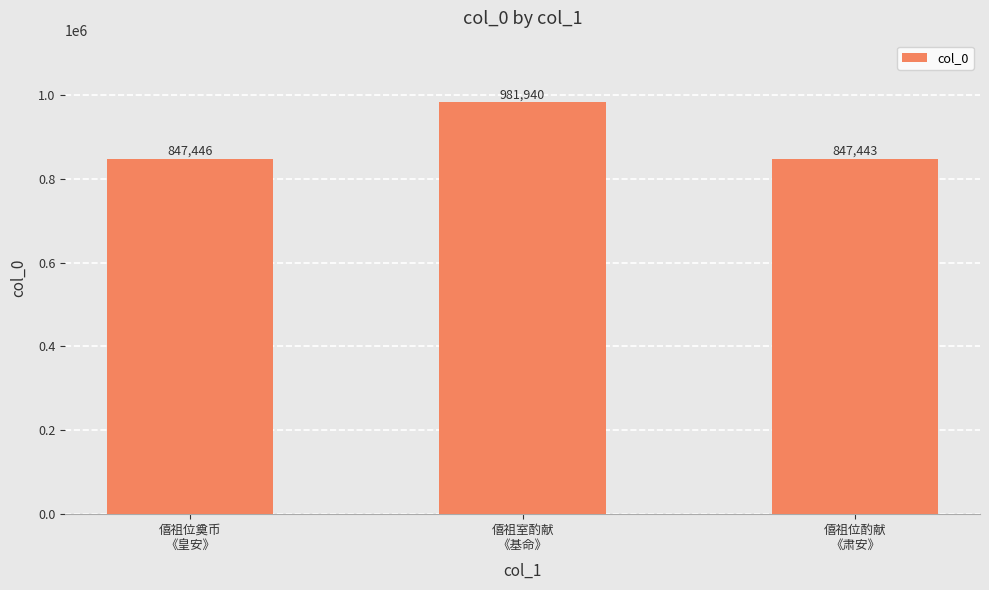

What is the difference between the maximum and second lowest values?

134494